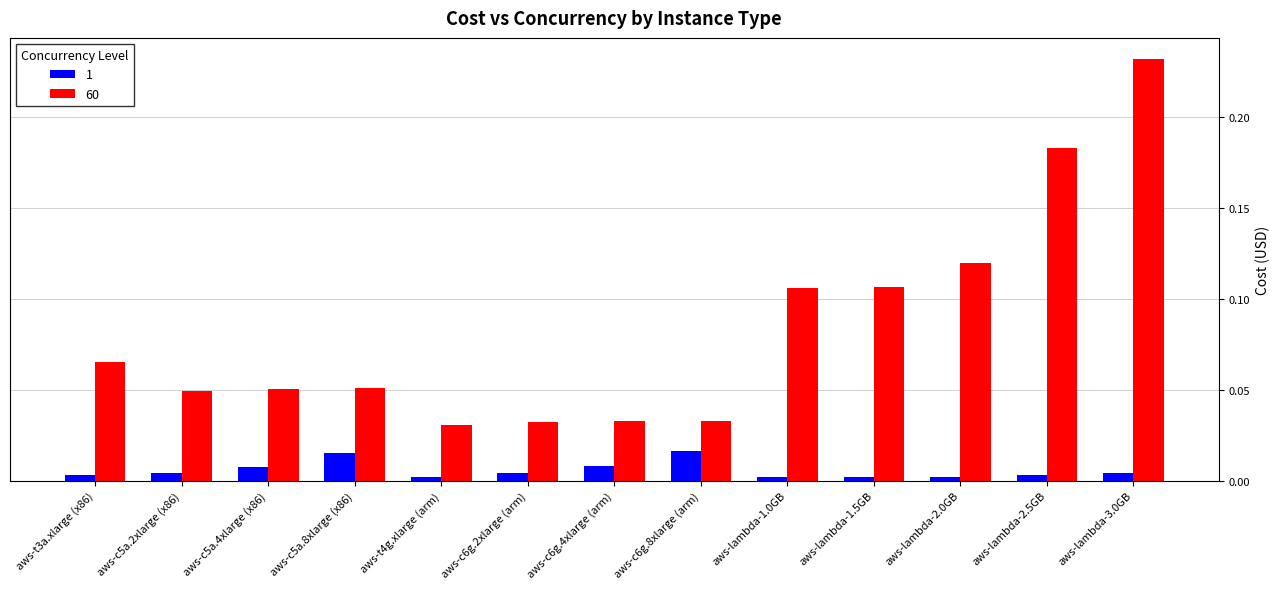

Which series has the largest range (max minus min)?

60